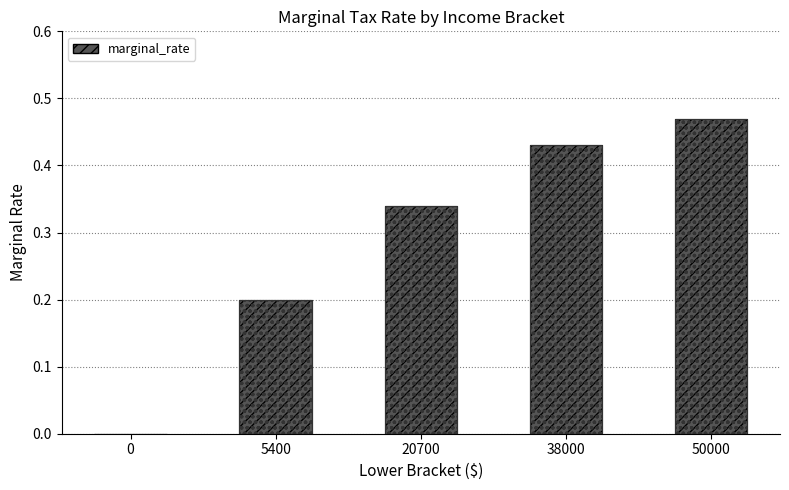

Rank the categories by value from highest to lowest.

50000, 38000, 20700, 5400, 0